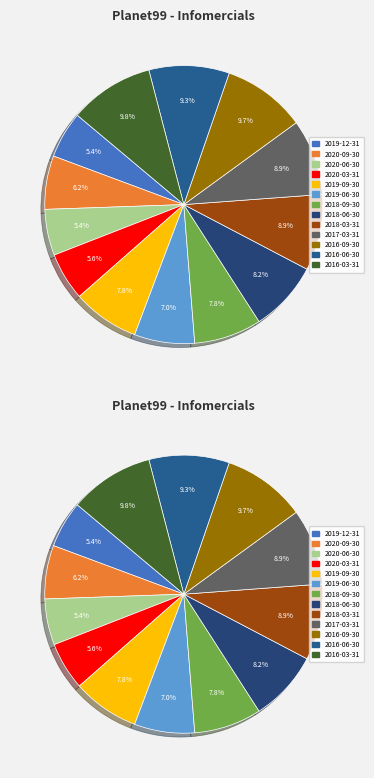

How many segments does this pie chart have?

13